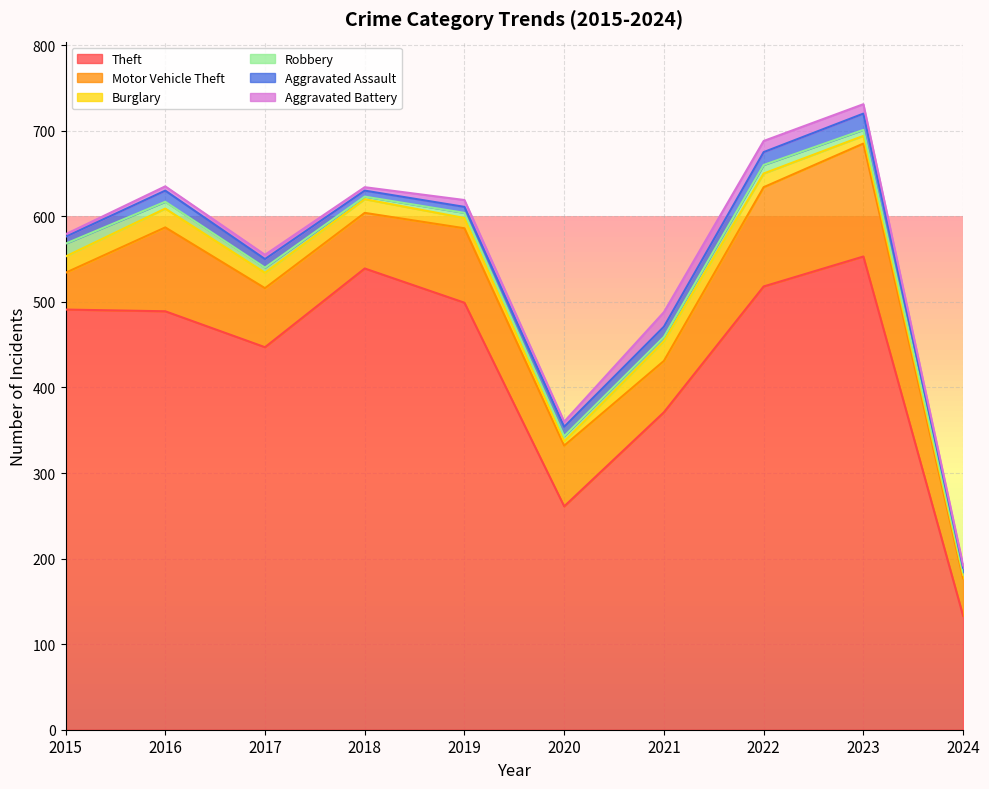

What is the maximum value shown in the chart?

553